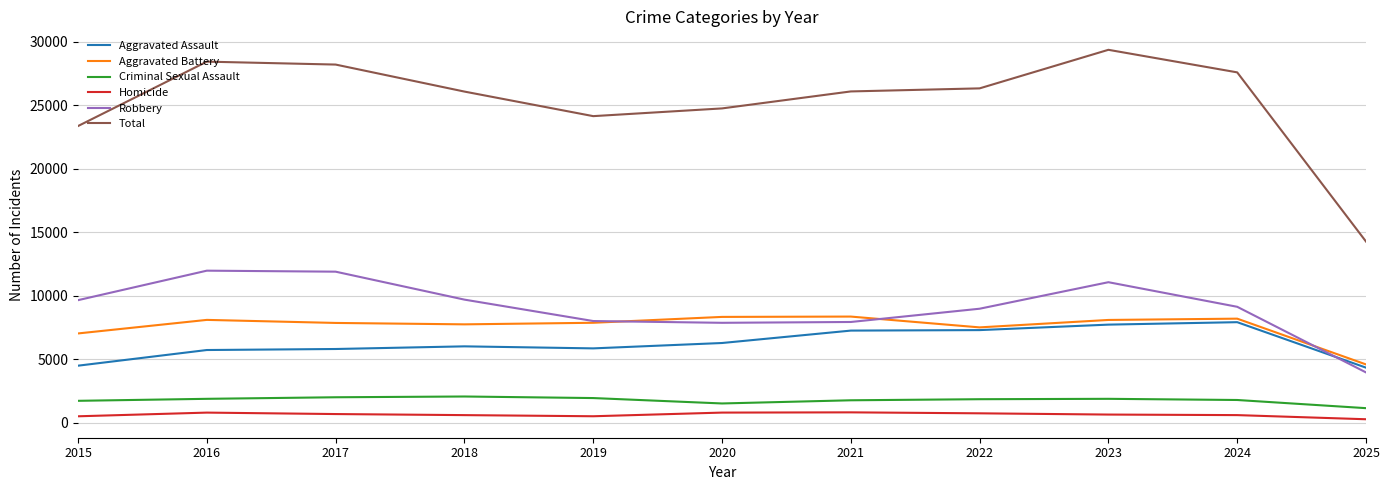

True or false: Aggravated Assault has more than 0 interior local peaks.

True